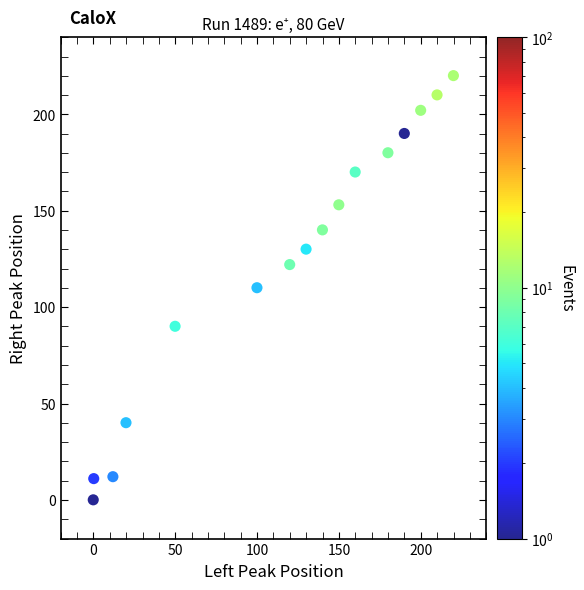

What is the range of Y values (max minus min)?

220.0